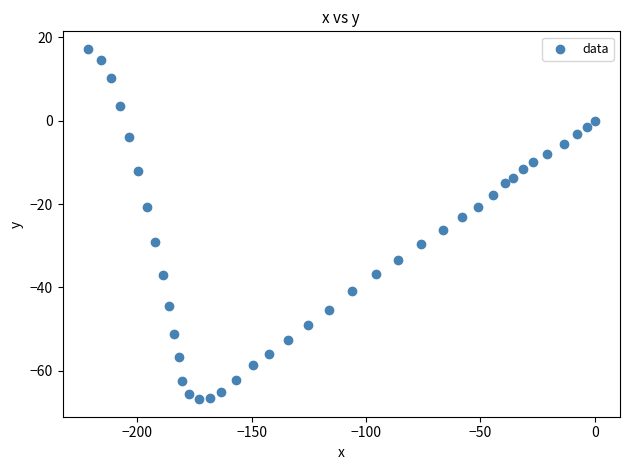

What is the range of Y values (max minus min)?

84.0